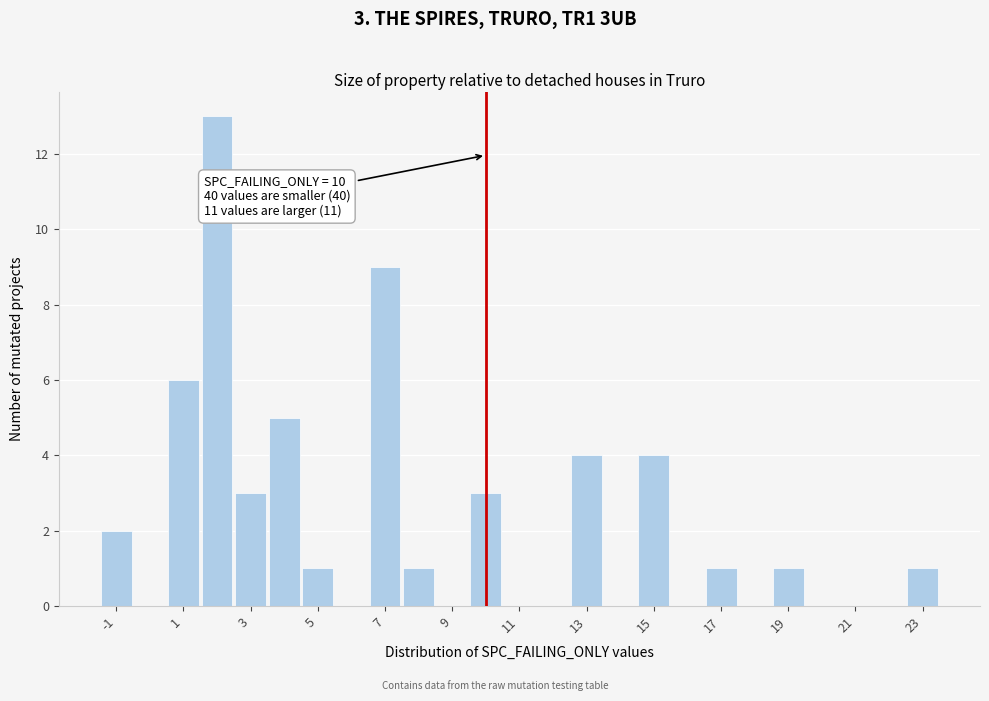

Over which range of the x-axis is the bar tallest?

1.5 to 2.5